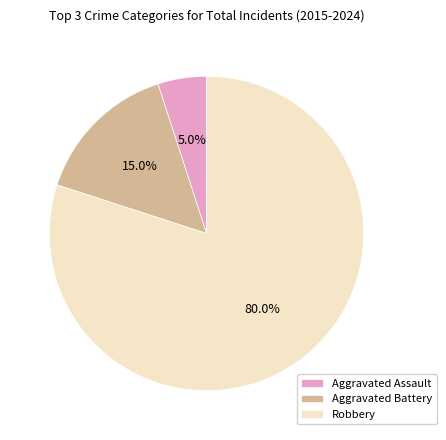

Rank the categories by value from highest to lowest.

Robbery, Aggravated Battery, Aggravated Assault